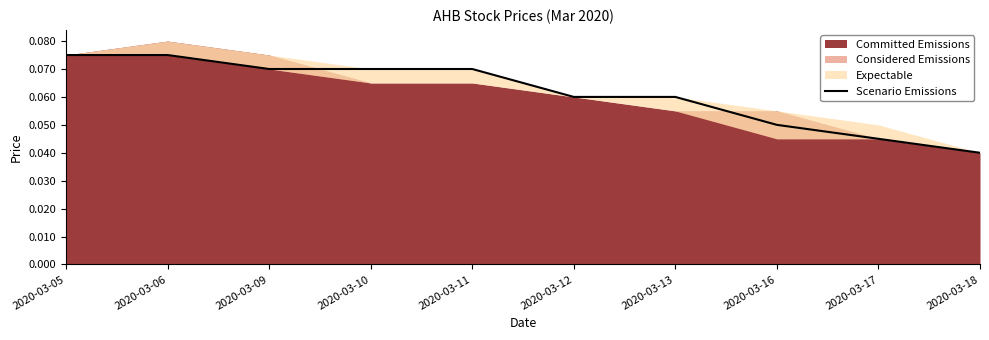

Reading right to left, extract all data points from this chart.

0.0	0.0	0.1	0.1	0.1	0.1	0.1	0.1	0.1	0.1